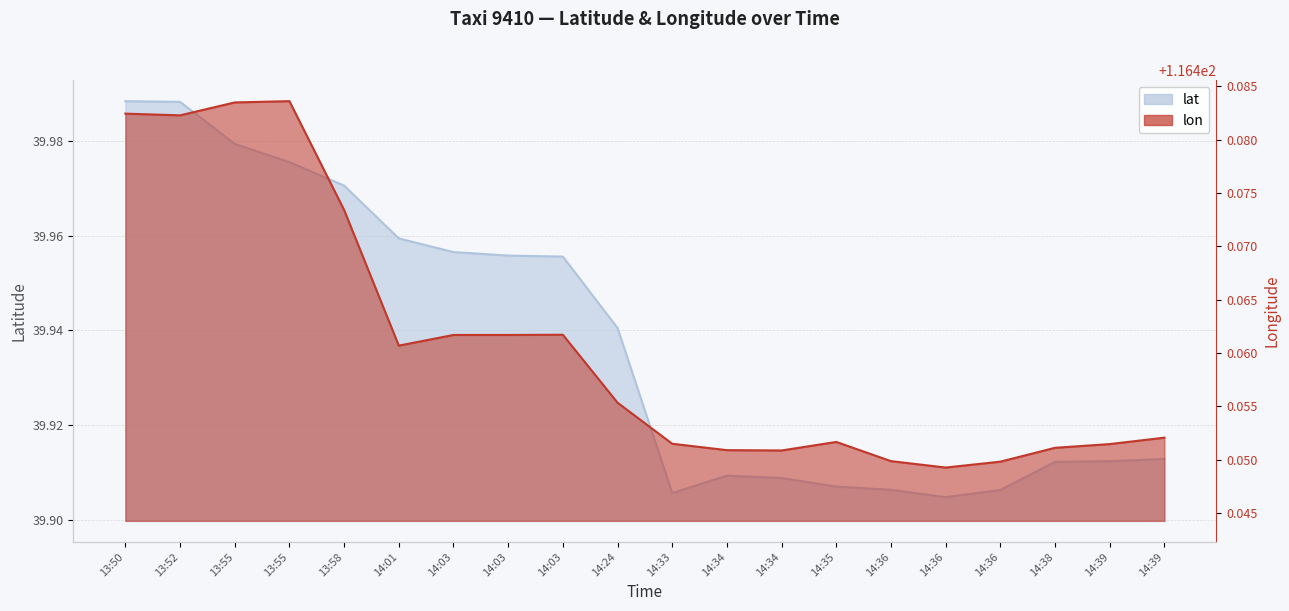

Reading left to right, what are all the values shown in this chart?

lat: 40.0	40.0	40.0	40.0	40.0	40.0	40.0	40.0	40.0	39.9	39.9	39.9	39.9	39.9	39.9	39.9	39.9	39.9	39.9	39.9
lon: 116.5	116.5	116.5	116.5	116.5	116.5	116.5	116.5	116.5	116.5	116.5	116.5	116.5	116.5	116.4	116.4	116.4	116.5	116.5	116.5